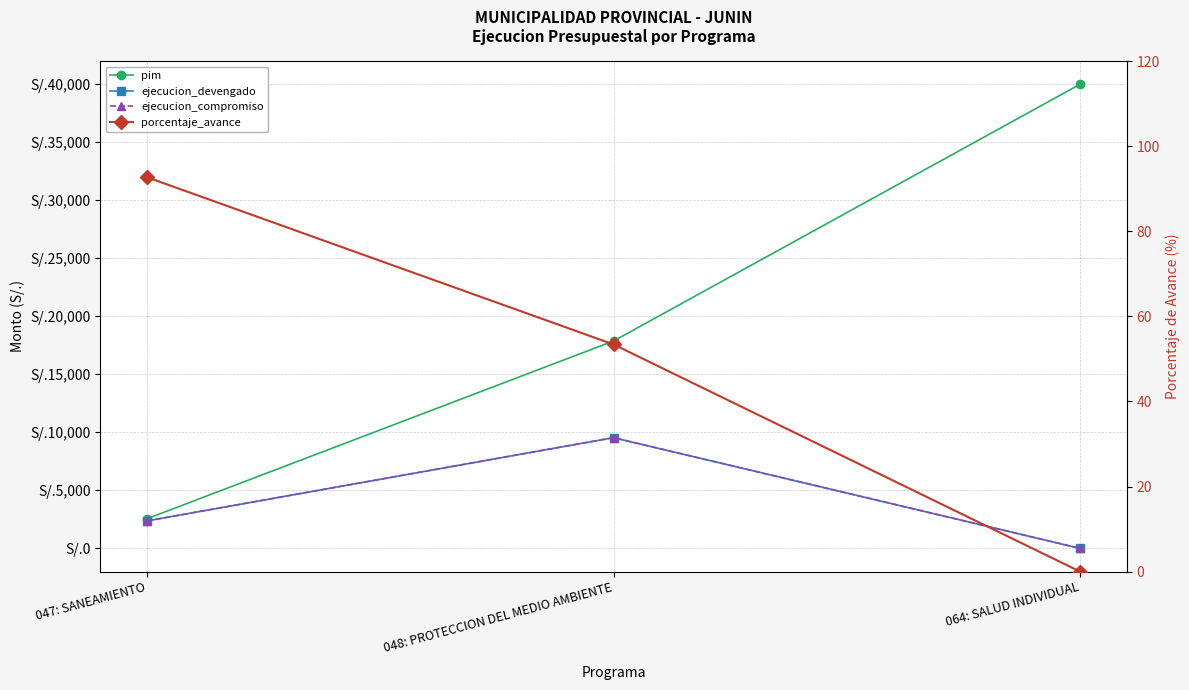

Reading left to right, transcribe all the data shown in this chart.

pim: 2553.0	17871.0	40000.0
ejecucion_devengado: 2367.0	9541.0	0.0
ejecucion_compromiso: 2367.0	9541.0	0.0
porcentaje_avance: 92.7	53.4	0.0